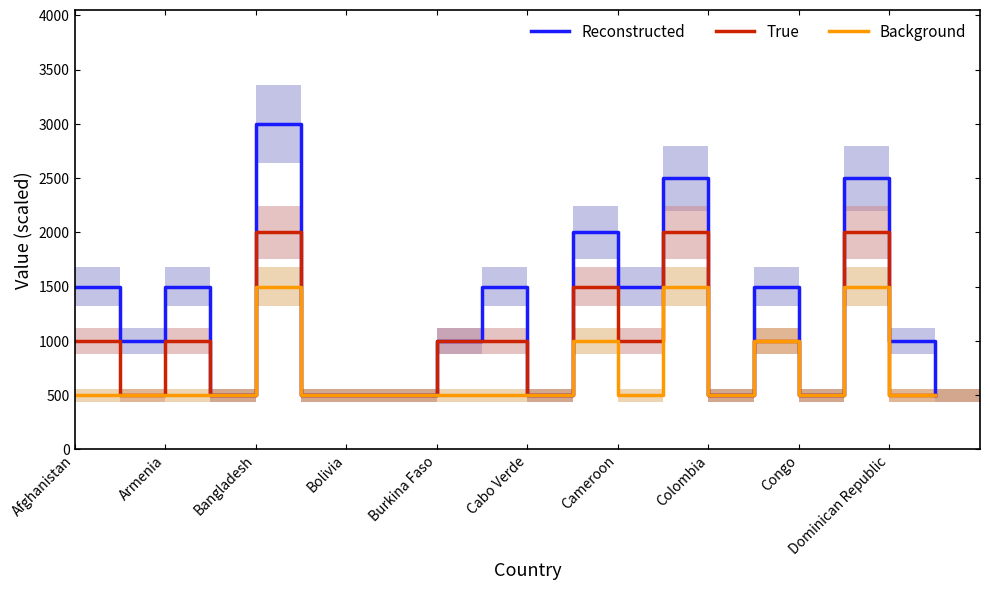

True or false: True has a value of 177 at Bolivia.

False